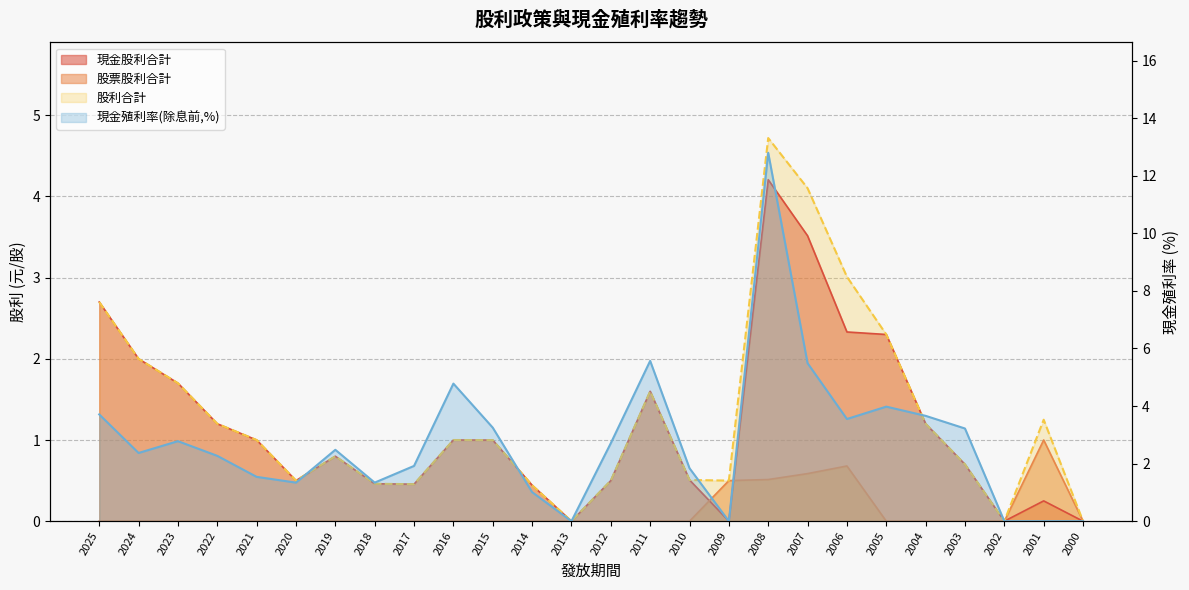

The value of 現金殖利率(除息前) at 2008 is 21.6. True or false?

False